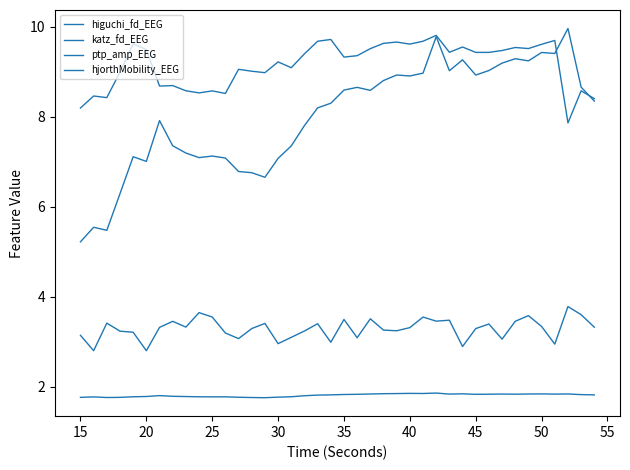

Rank the series by their maximum value, from lowest to highest.

higuchi_fd_EEG, katz_fd_EEG, ptp_amp_EEG, hjorthMobility_EEG